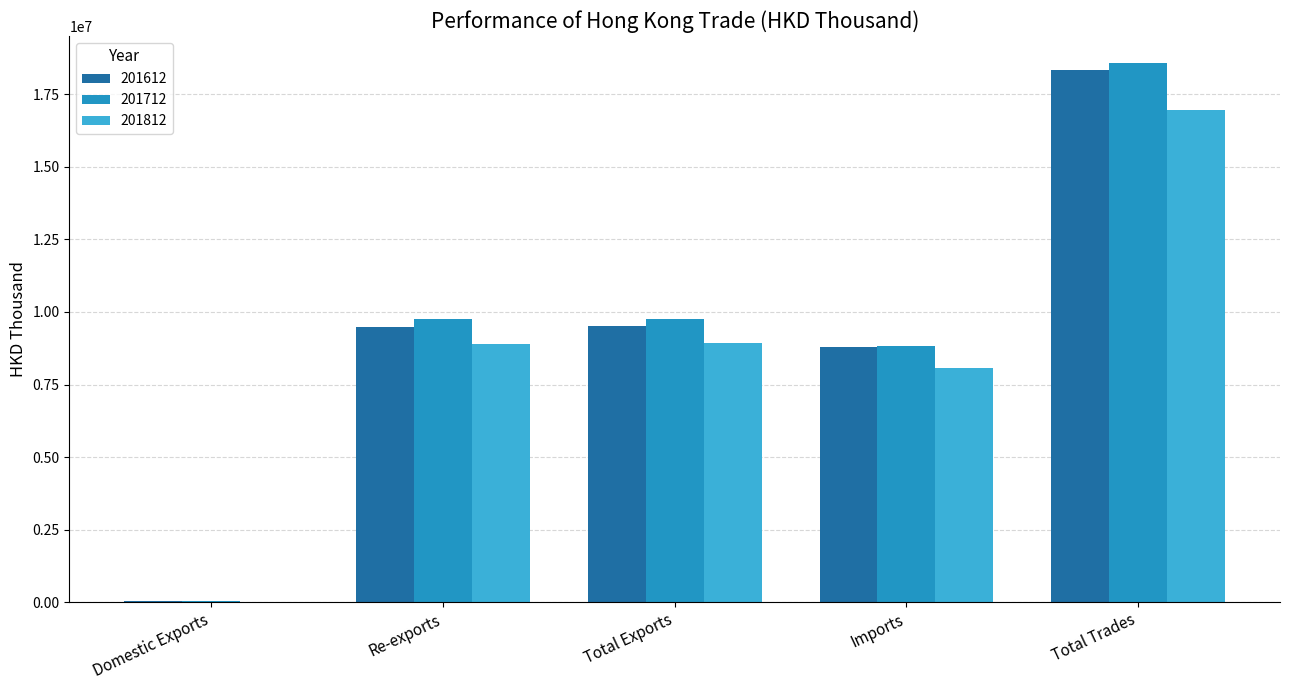

What is the total value across all series at Total Trades?

53881541.6